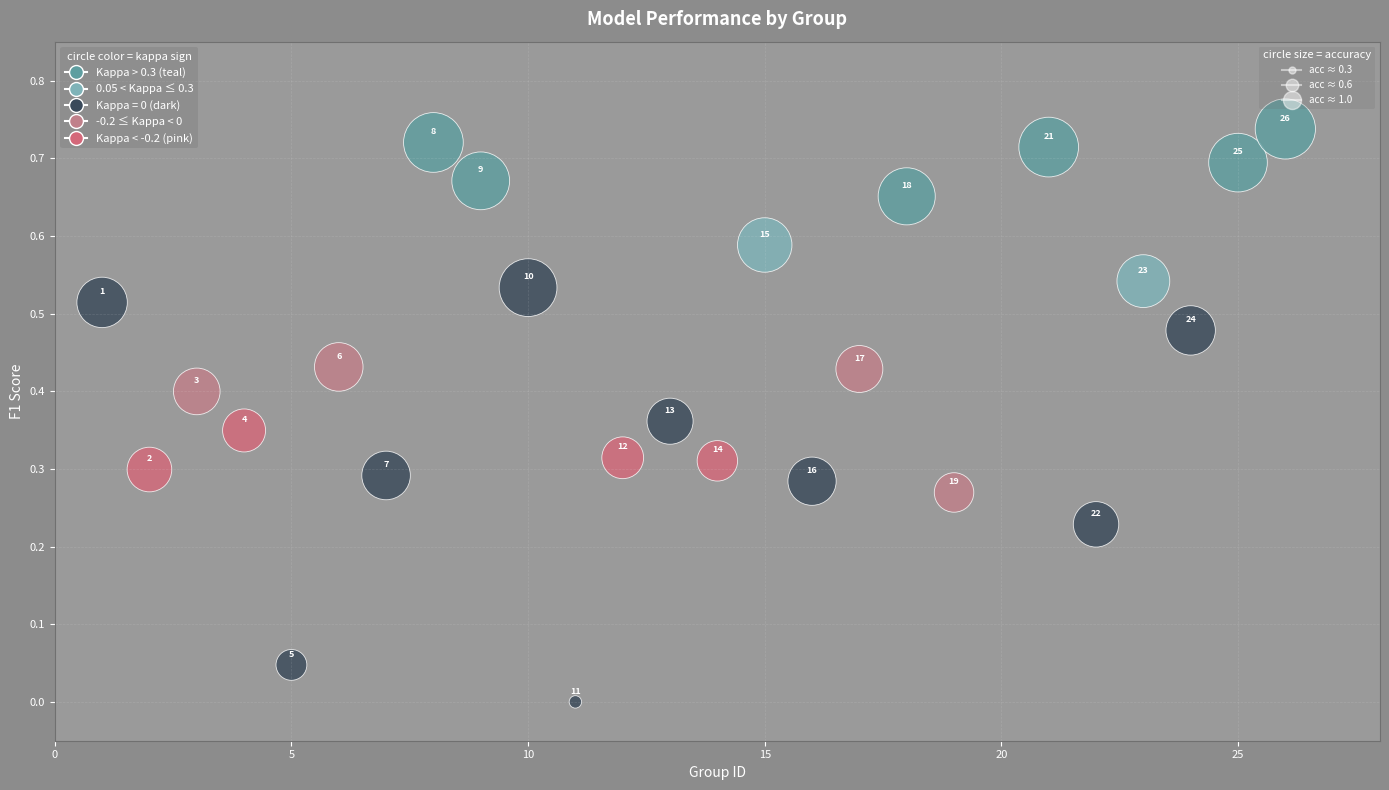

What is the range of X values (max minus min)?

25.0